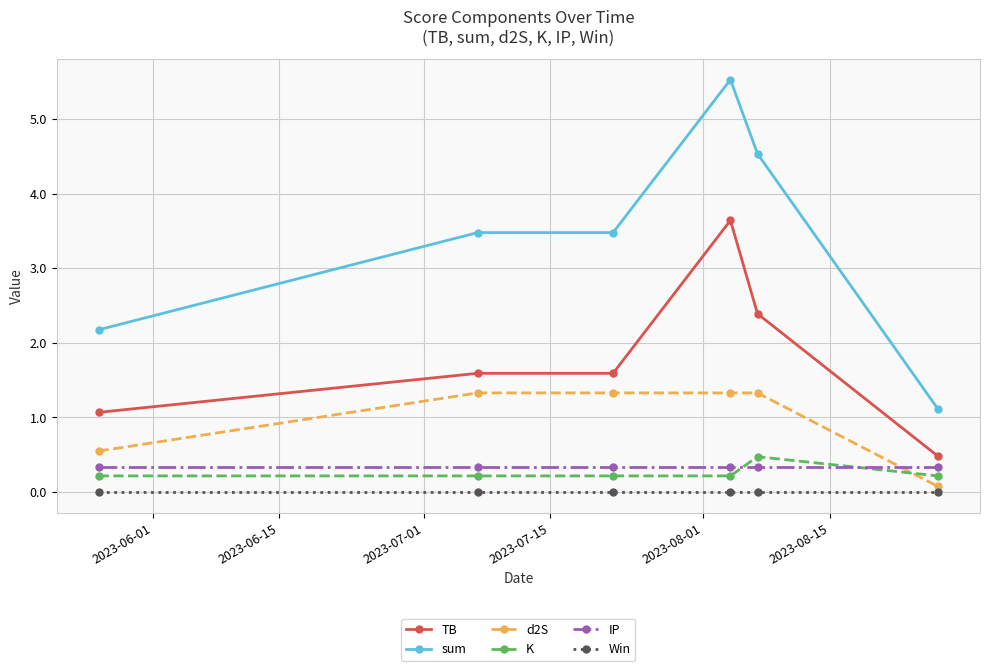

Reading left to right, extract all data points from this chart.

TB: 1.1	1.6	1.6	3.6	2.4	0.5
sum: 2.2	3.5	3.5	5.5	4.5	1.1
d2S: 0.5	1.3	1.3	1.3	1.3	0.1
K: 0.2	0.2	0.2	0.2	0.5	0.2
IP: 0.3	0.3	0.3	0.3	0.3	0.3
Win: 0.0	0.0	0.0	0.0	0.0	0.0